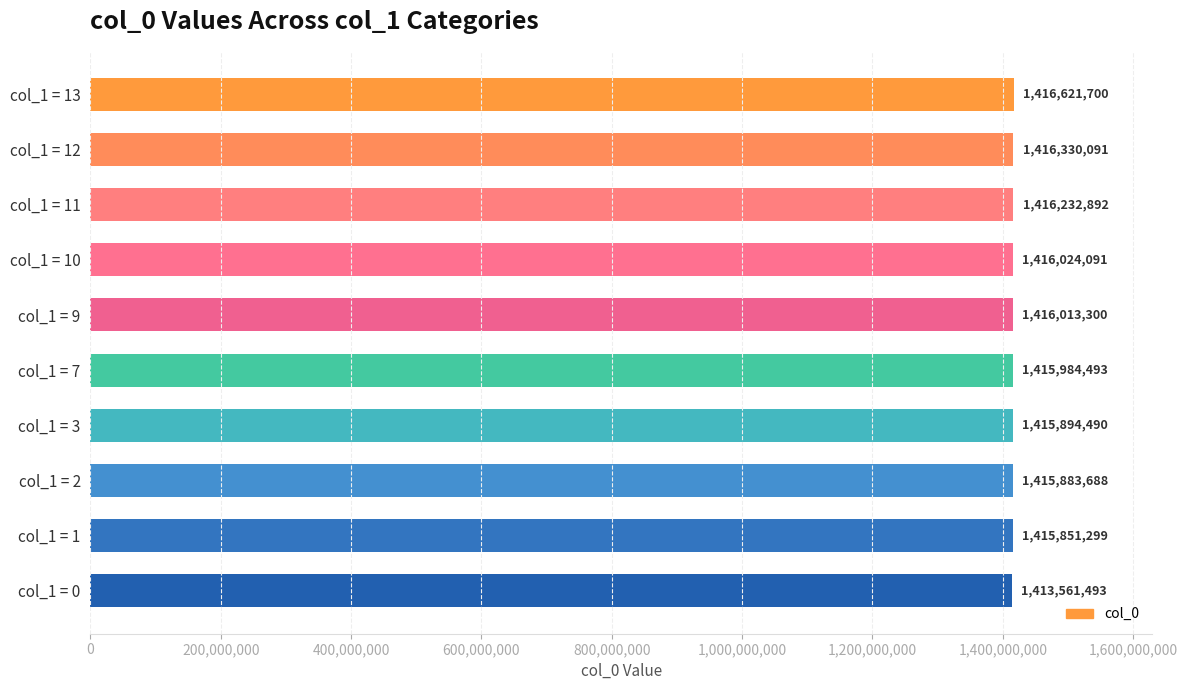

What is the value of the 2nd bar from the top?

1416330091